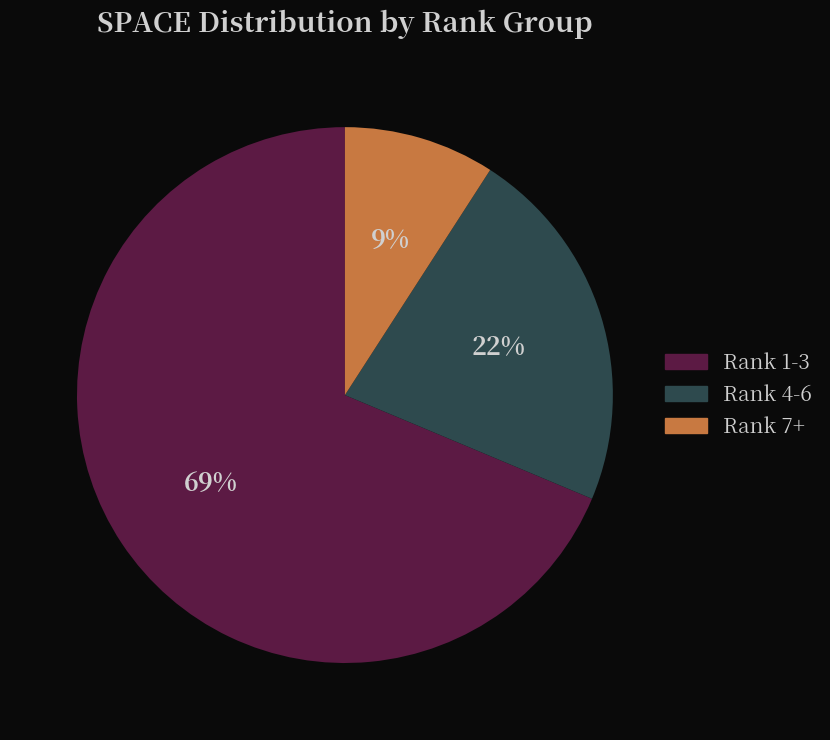

Between Rank 7+ and Rank 1-3, which is larger?

Rank 1-3